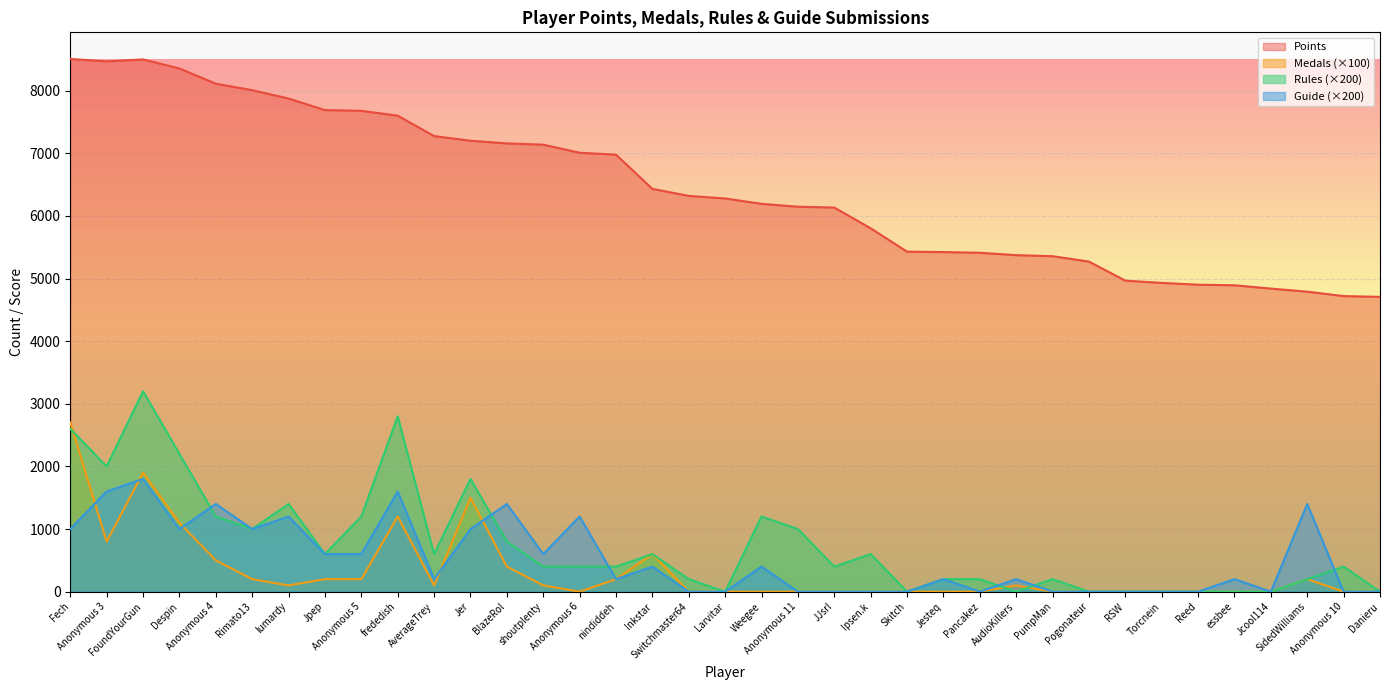

True or false: Medals has more than 1 interior local peaks.

True